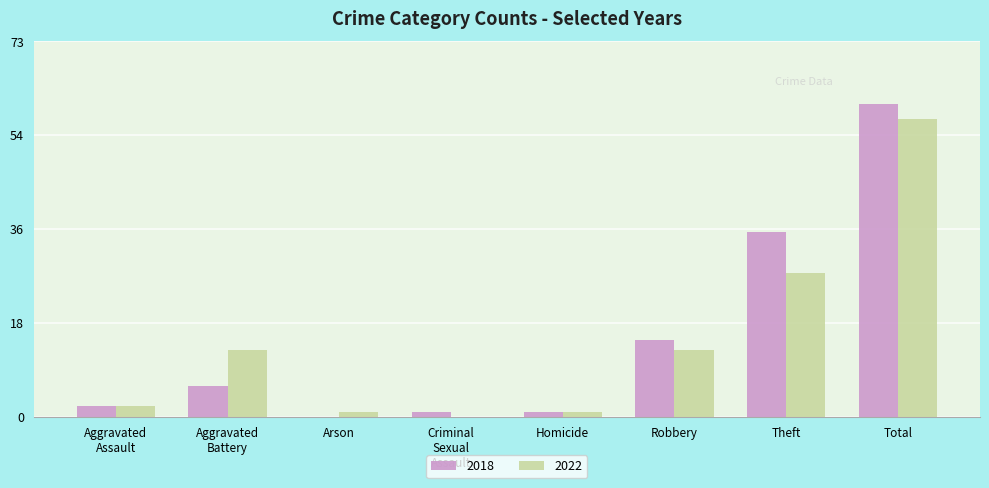

Are the bars grouped side by side (vs. stacked)?

Yes